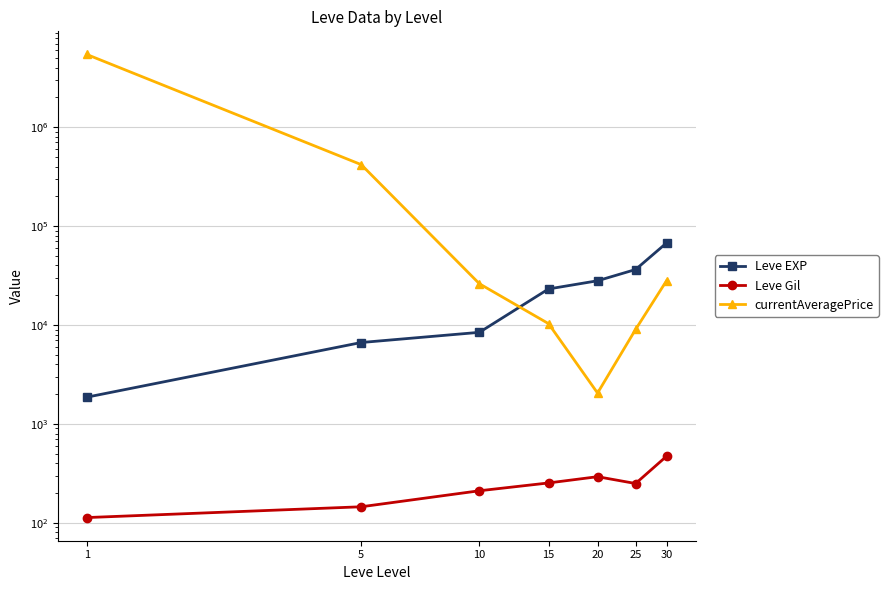

What is the sum of all Leve EXP values?

172228.3